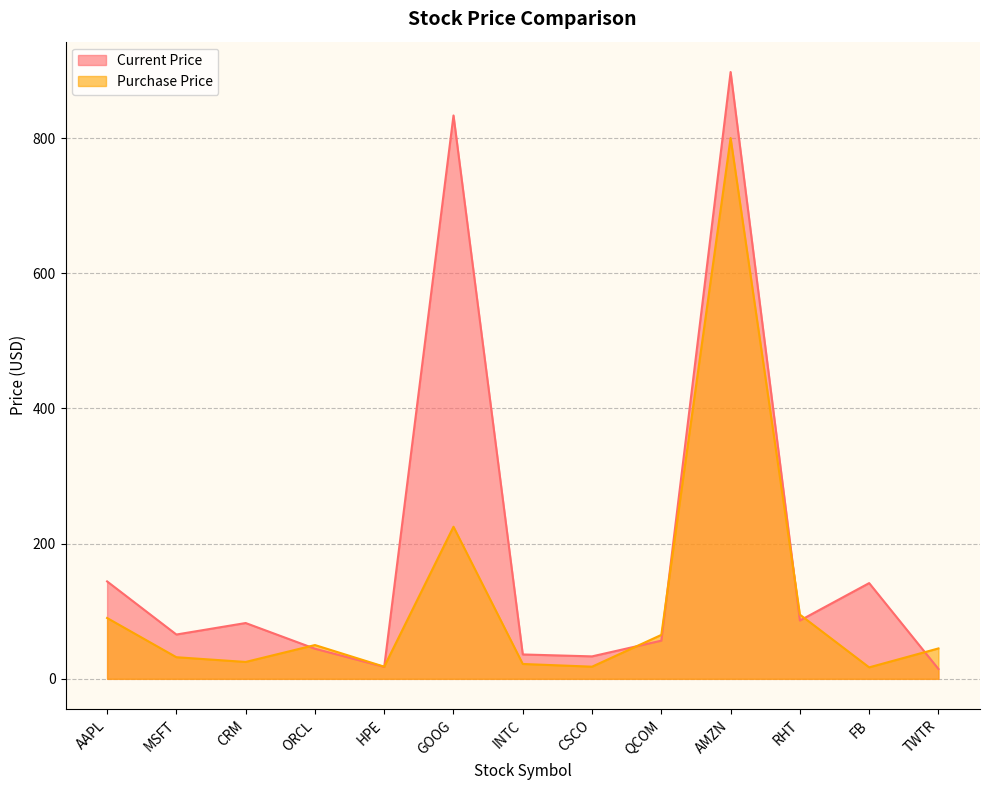

Reading left to right, transcribe all the data shown in this chart.

Current Price: 144.1	65.6	82.6	44.6	17.7	833.4	36.1	33.2	56.5	897.6	86.3	141.6	14.6
Purchase Price: 90.0	32.0	25.0	50.0	18.0	225.0	22.0	18.0	65.0	800.0	95.0	17.0	45.0